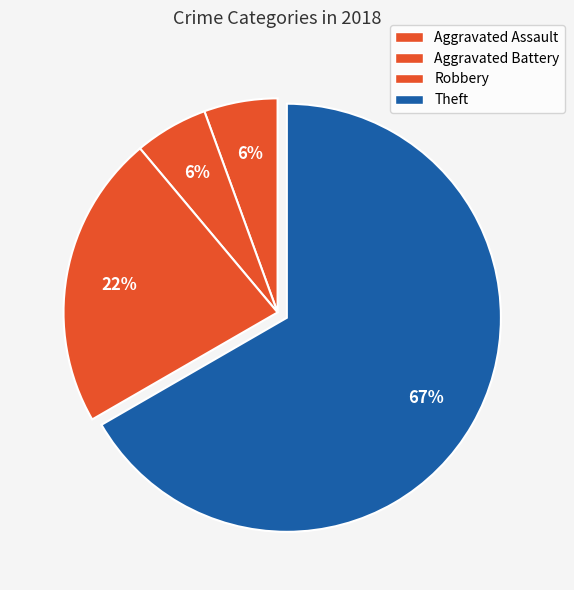

To the nearest percent, what is the difference between the largest and smallest slice percentages?

61%